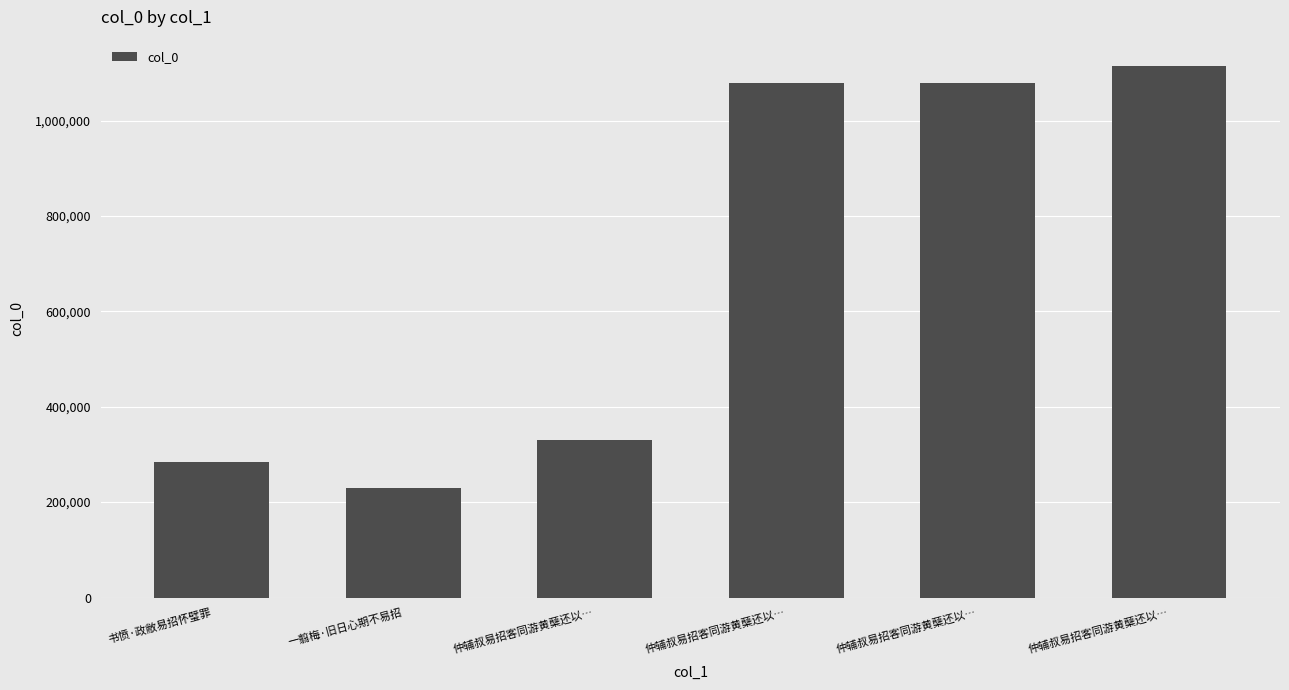

At which label does the data first exceed 1078334?

仲辅叔易招客同游黄蘖还以…